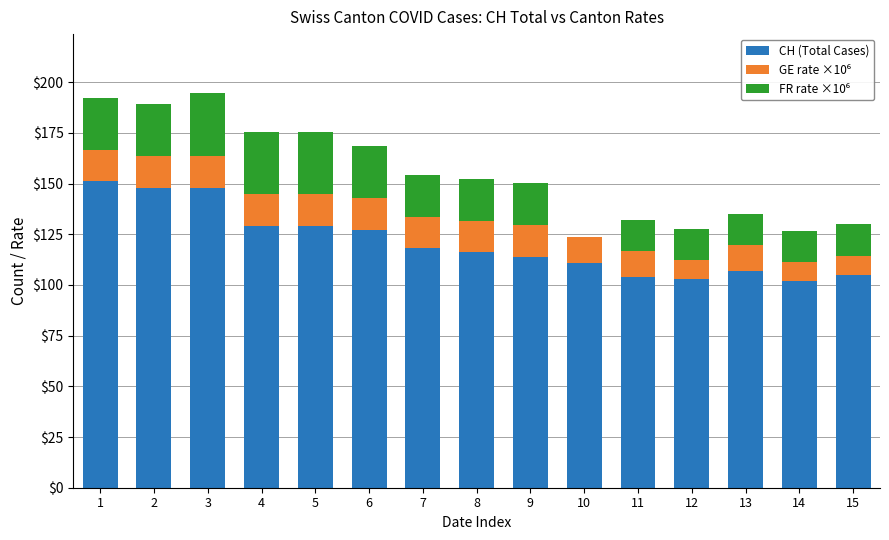

What is the maximum value for CH (Total Cases)?

151.0